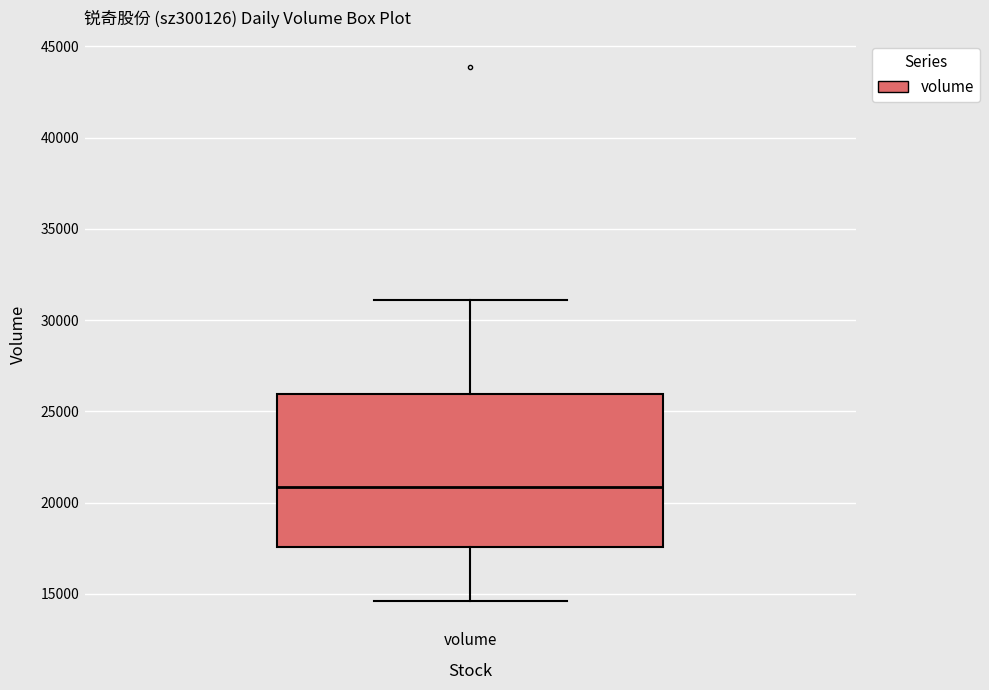

Read this box plot against the y-axis: the position of the median line, the range covered by the box, and the ends of both whiskers. The values are not printed on the chart, so give them approximately, as read against the axis.

median 21000, box 17500 to 26000, whiskers 14500 to 31000